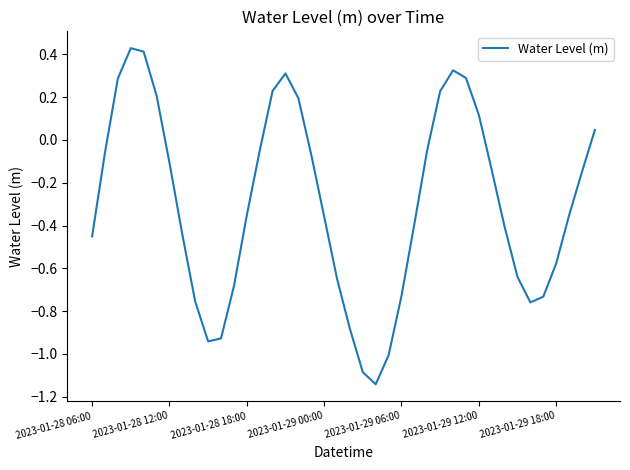

What is the difference between the maximum and minimum values?

1.6